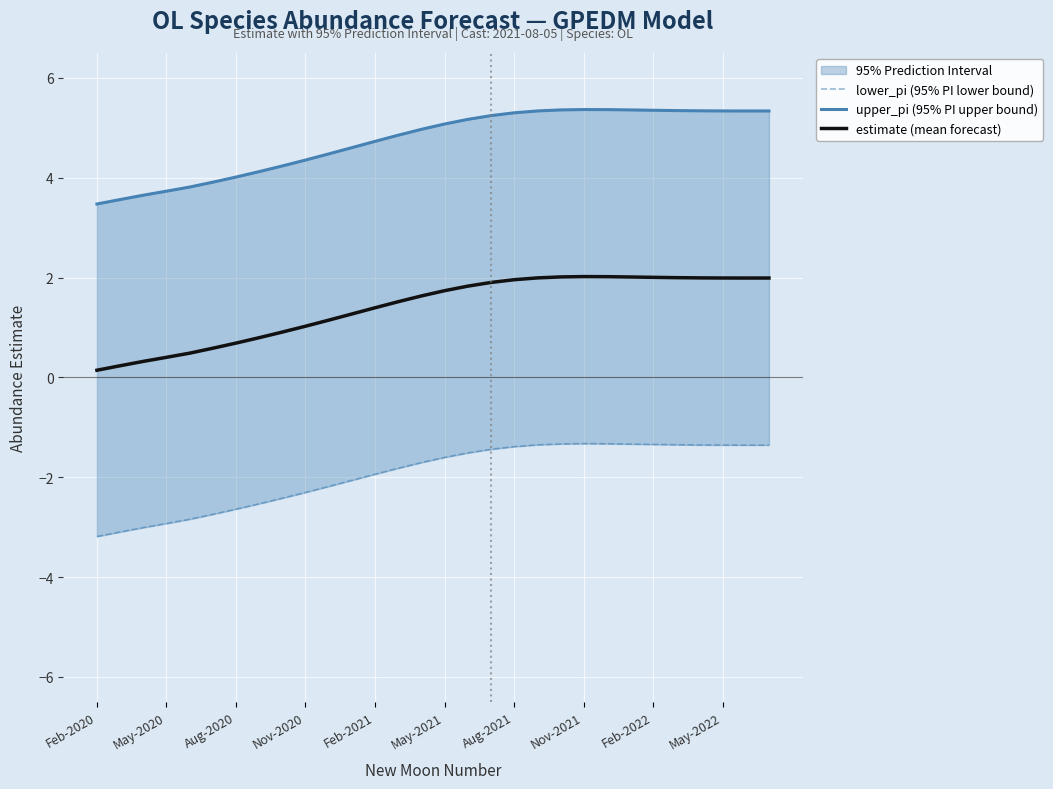

What is the highest value of the estimate (mean forecast) series?

2.0